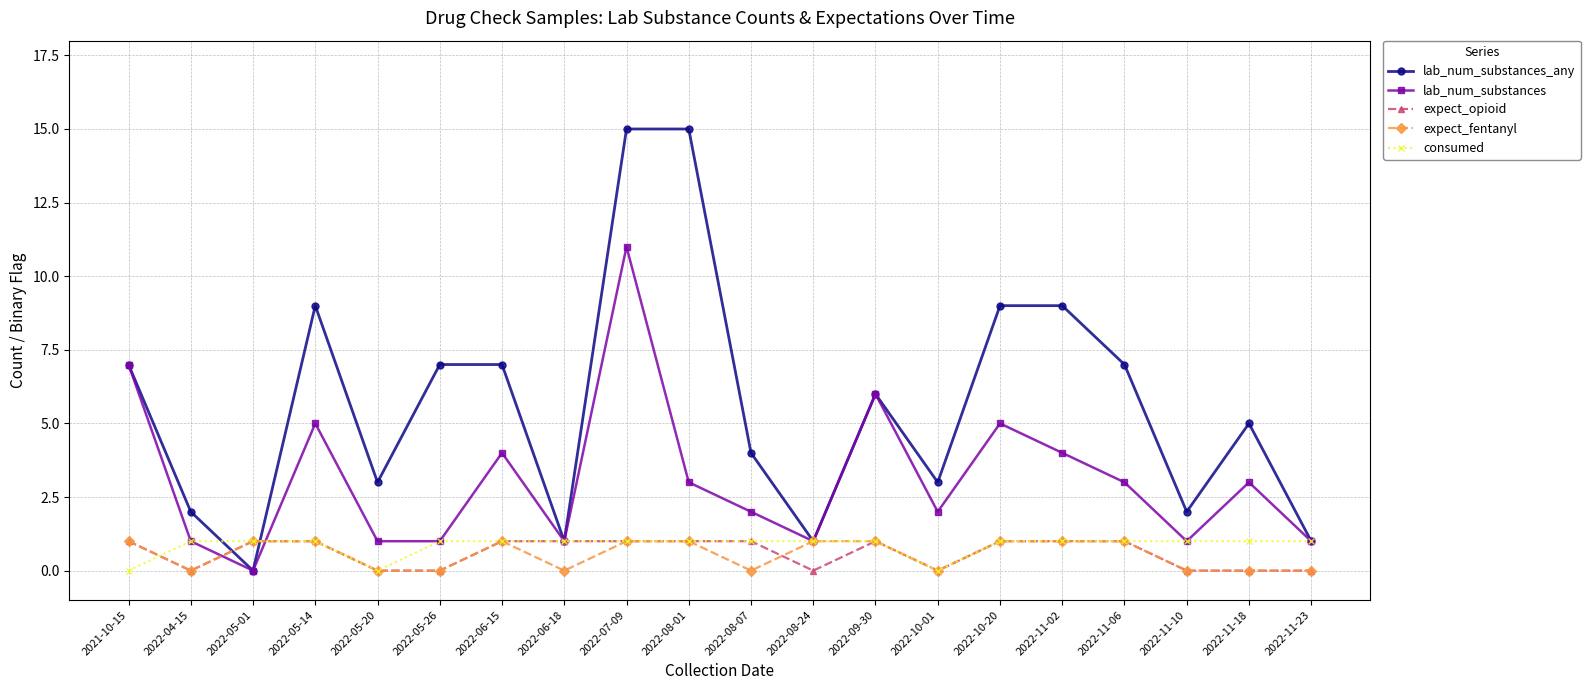

How many lines are shown in the chart?

5